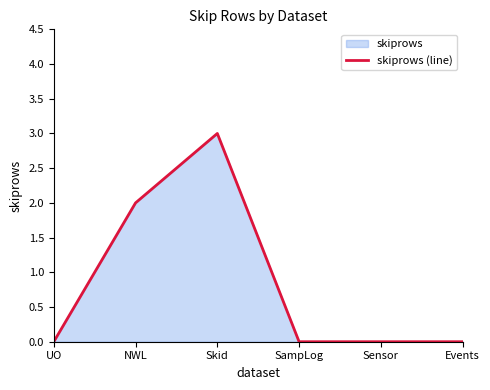

Reading left to right, transcribe all the data shown in this chart.

0	2	3	0	0	0